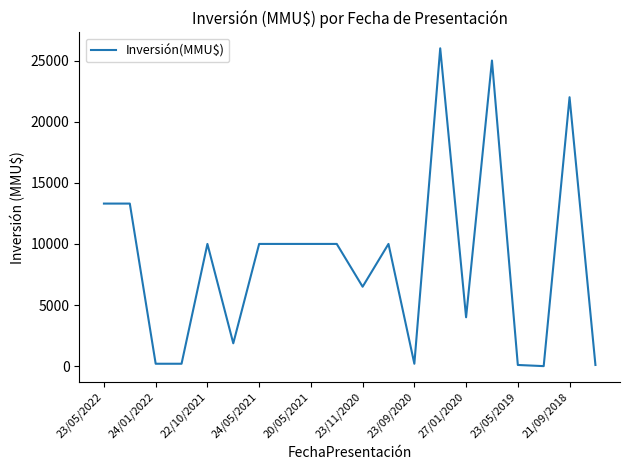

What is the greatest value displayed?

26000